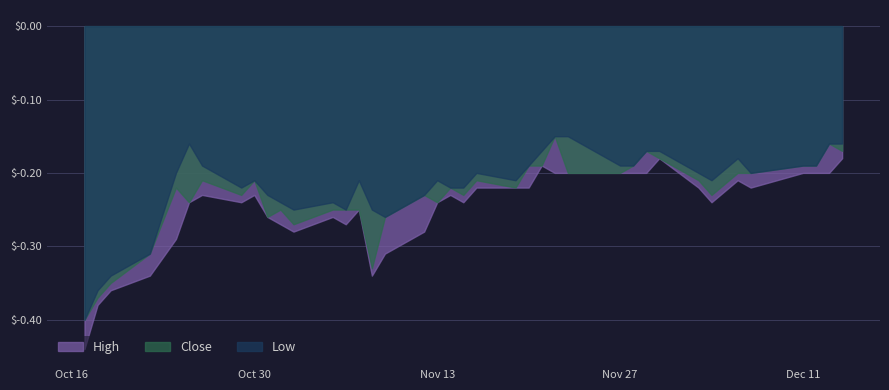

Between 2018-11-15 and 2018-12-13, which series saw the biggest shift?

Close